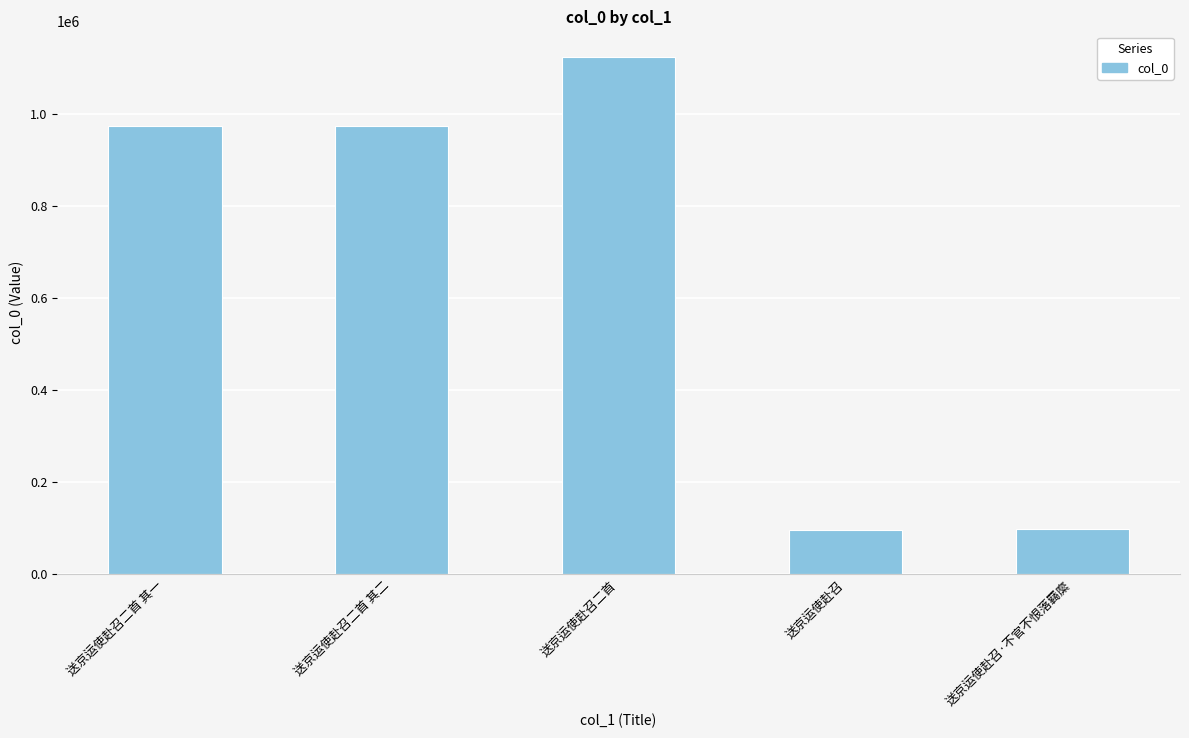

How many bars are there in total?

5